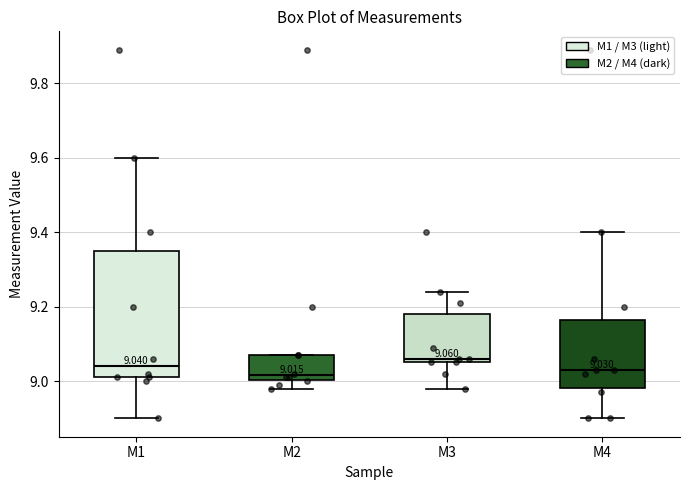

Which box is the tallest, from its lower edge to its upper edge?

M1